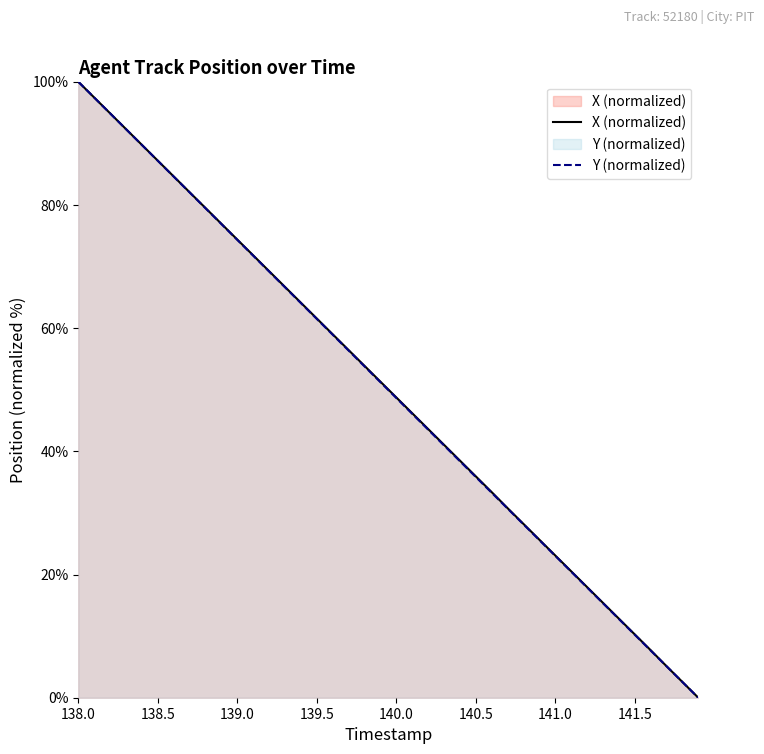

What is the total value across all series at 138.5?

174.4